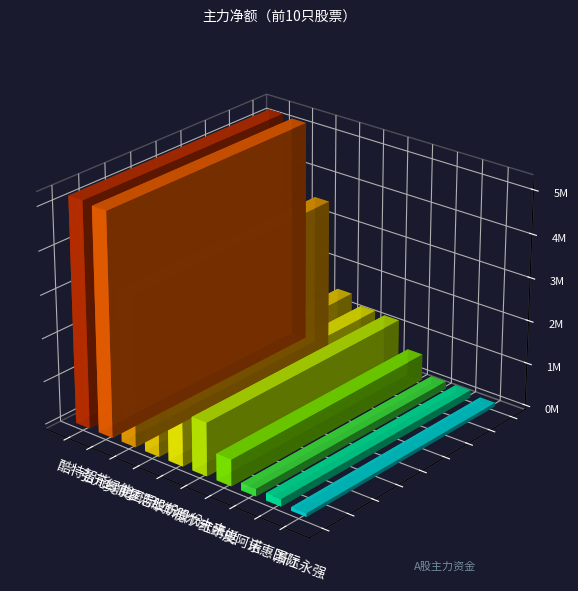

What position from the right is 梦洁股份?

7